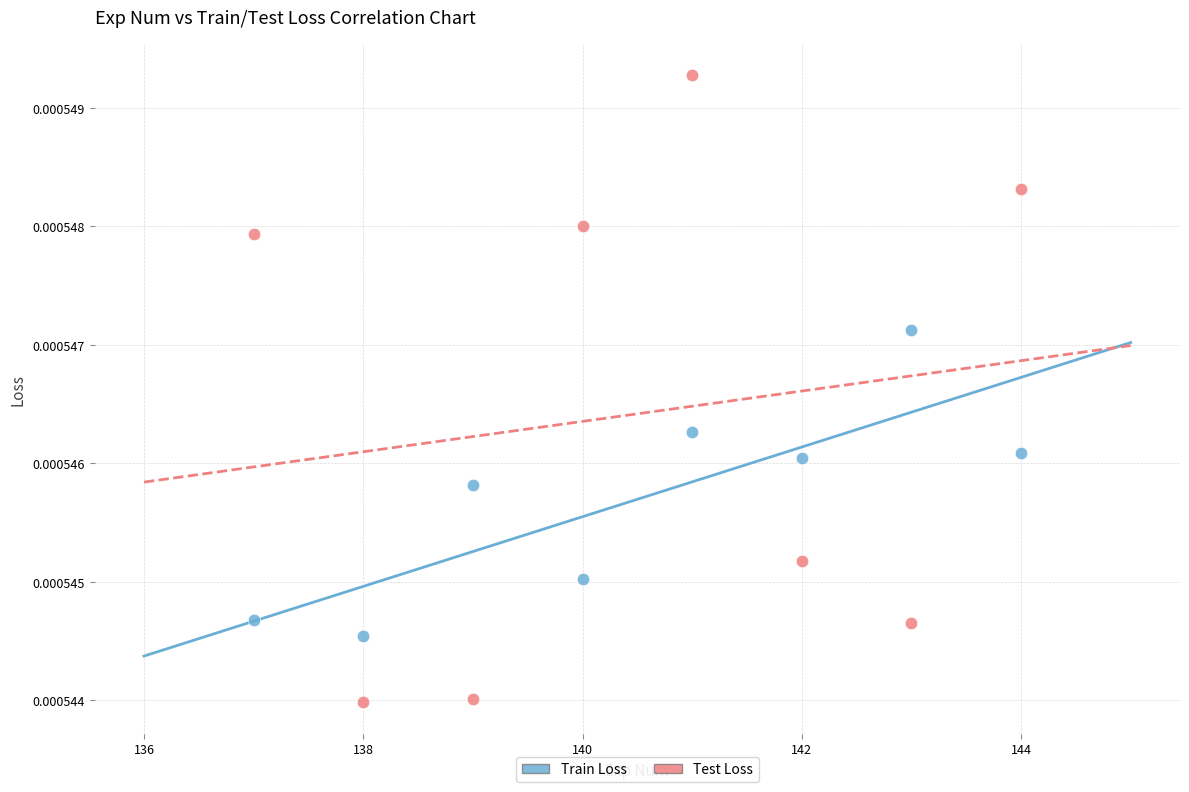

What is the X range (max minus min) for the scatter plot?

7.0